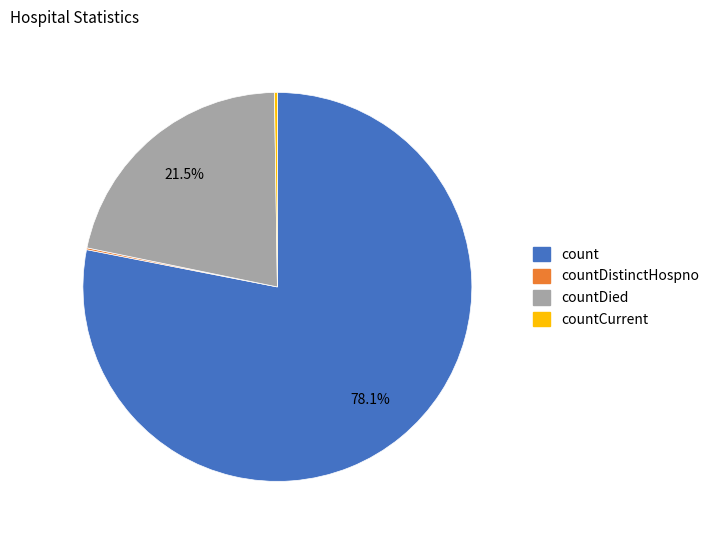

Is there a majority slice in this chart?

Yes